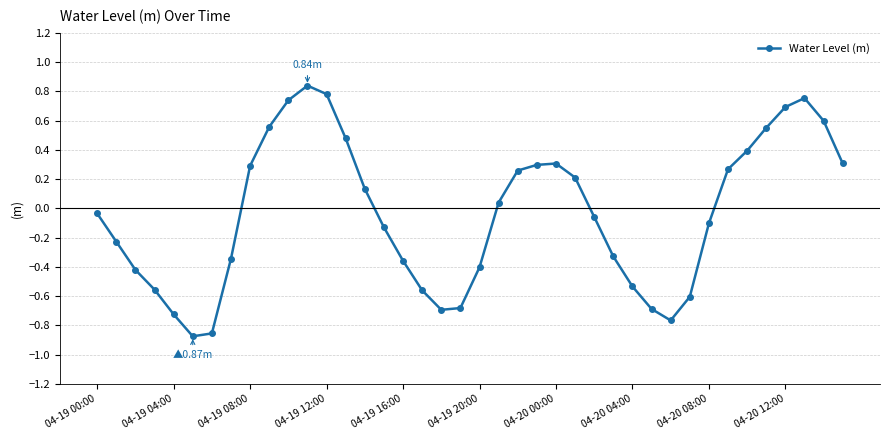

What is the difference between the maximum and second lowest values?

1.7